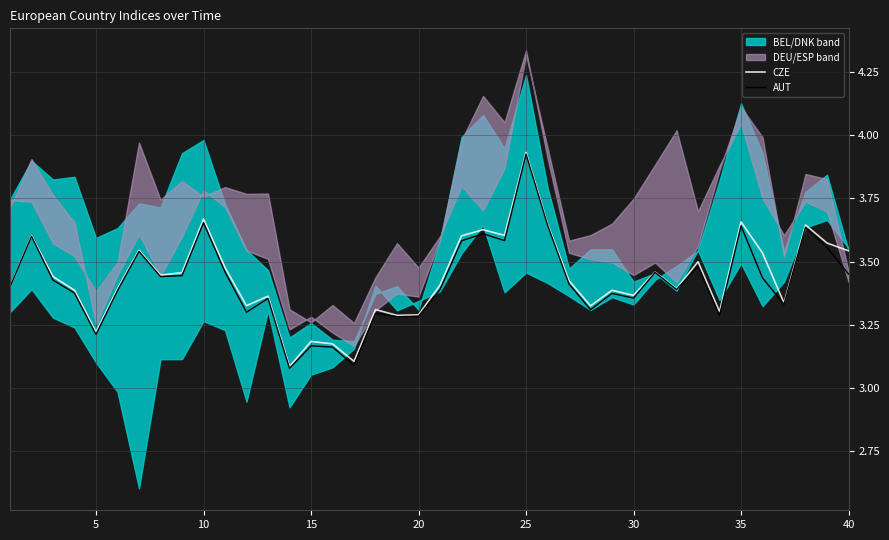

True or false: AUT has a value of 2.0 at 22.

False